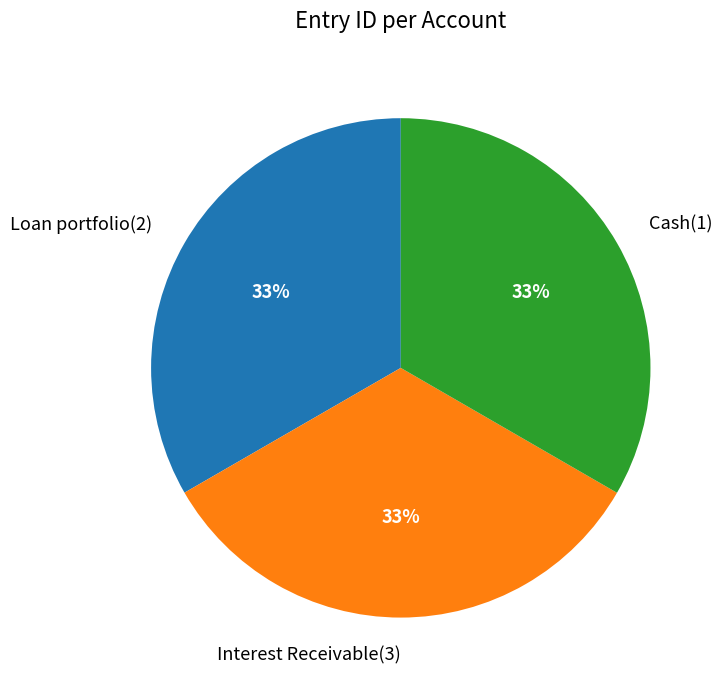

To the nearest percent, what portion does Interest Receivable(3) represent?

33%